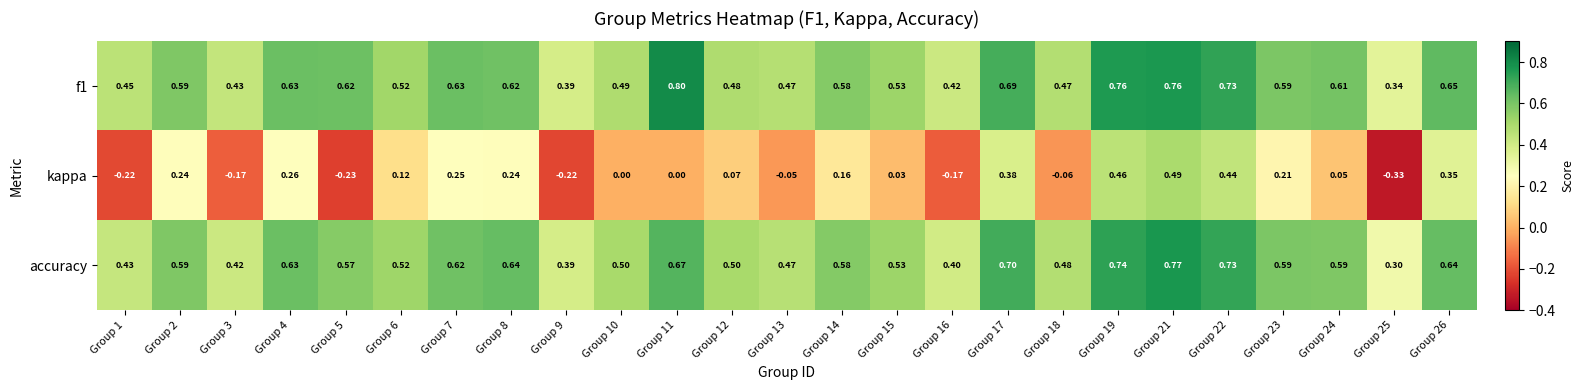

Is the value of accuracy at Group 4 greater than the value of kappa at Group 7?

Yes